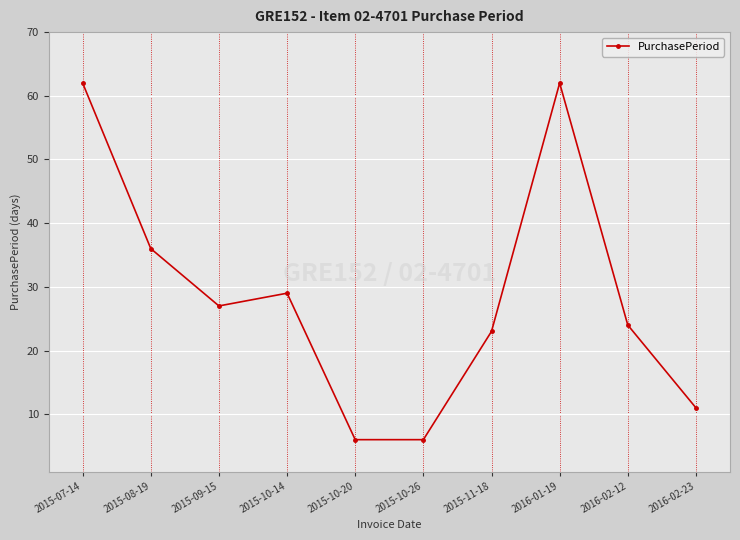

What is the sum of the values at 2016-02-23 and 2015-07-14?

73